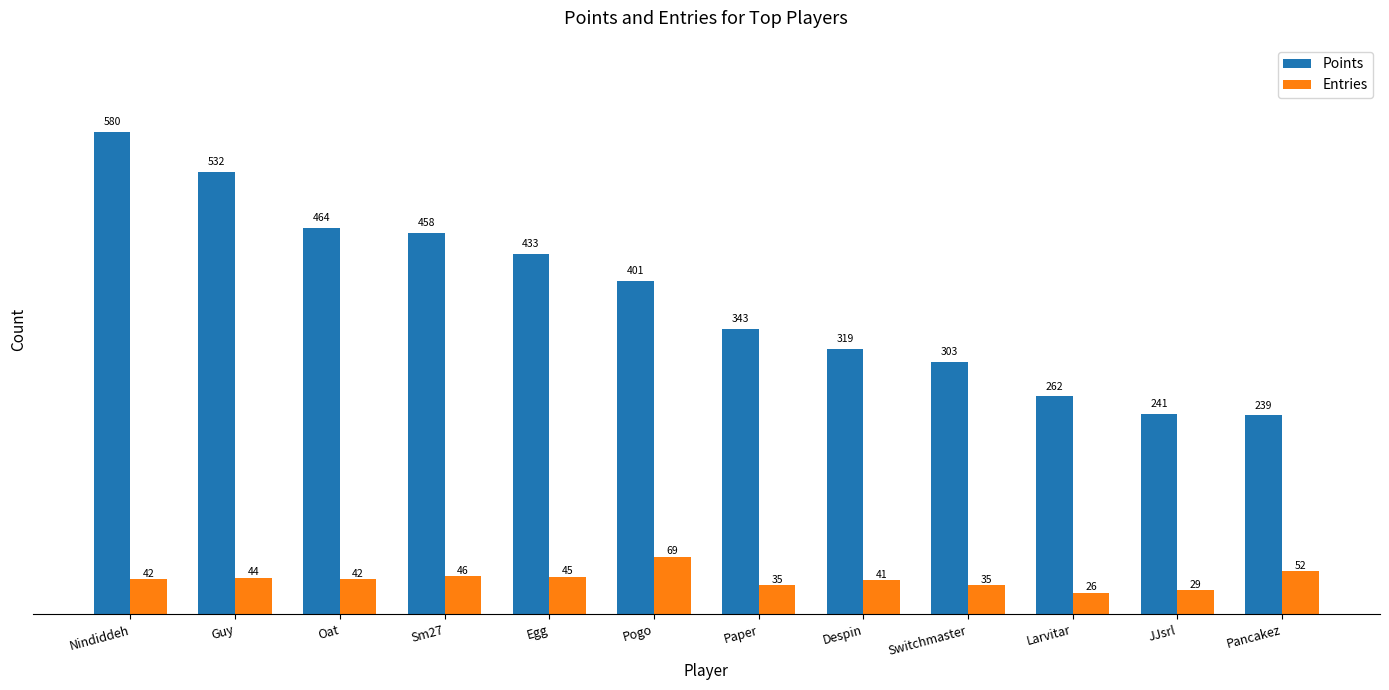

At which category is the sum across all series the highest?

Nindiddeh